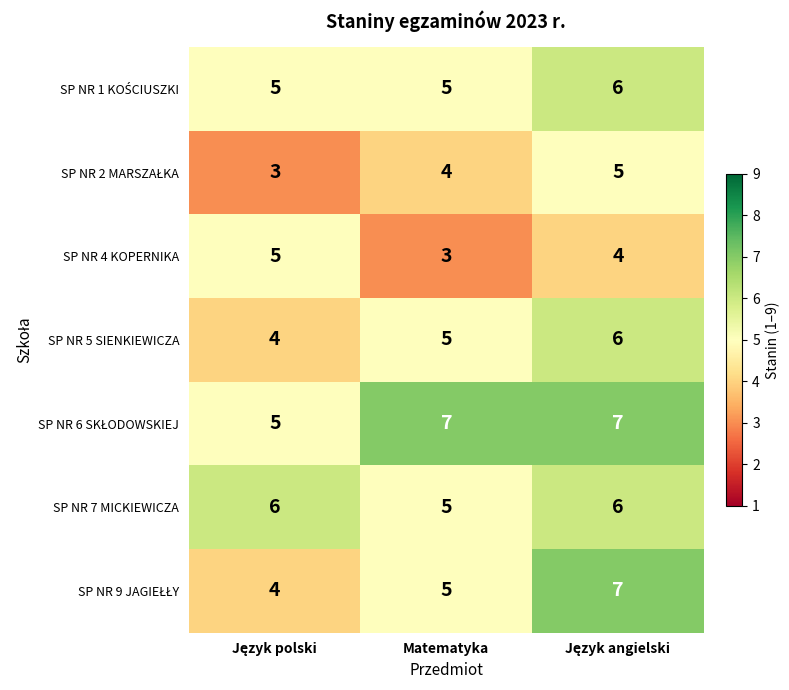

What is the smallest value displayed?

3